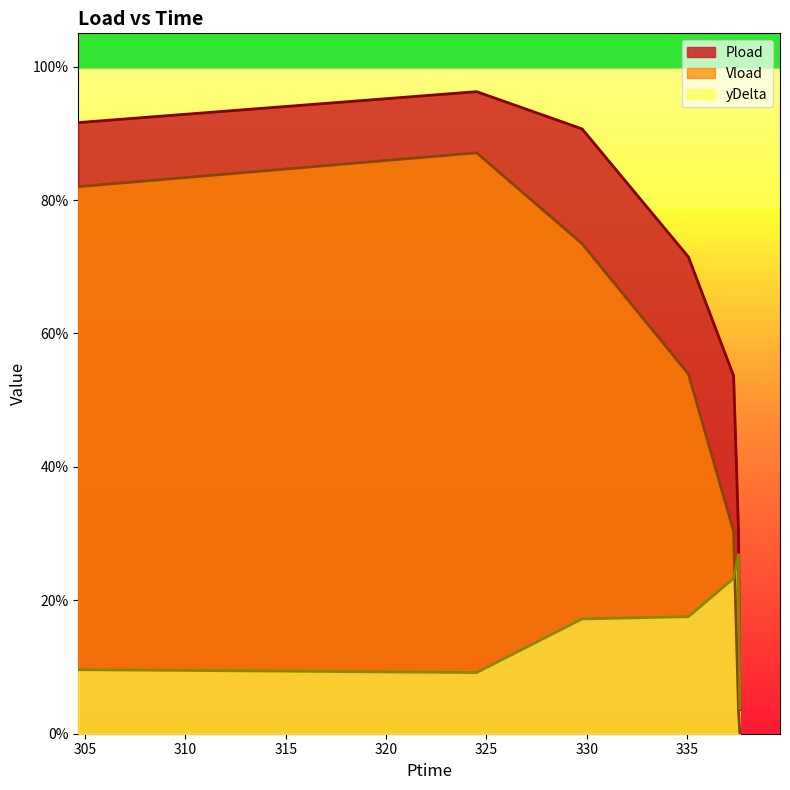

Is it true that Pload equals 0.0 at 337.626?

True